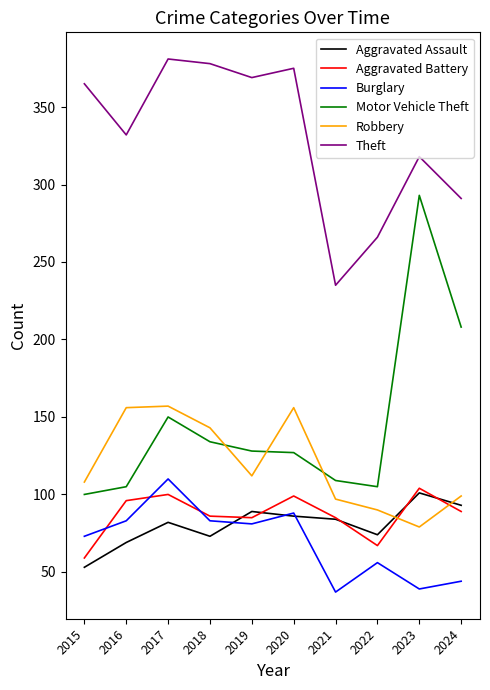

Does the chart have visible grid lines?

No